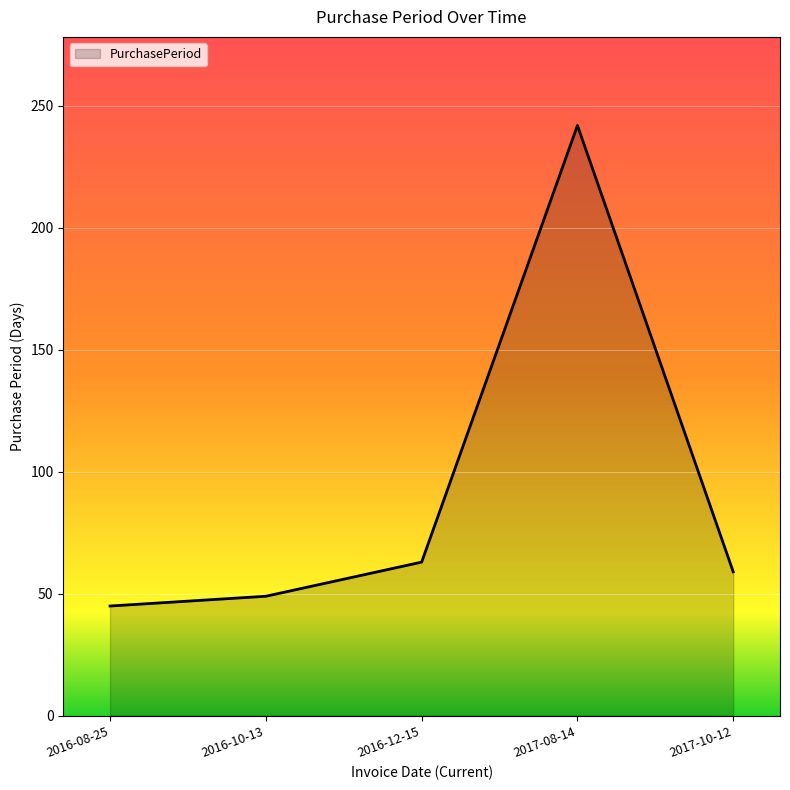

The value at 2017-08-14 is 242. True or false?

True